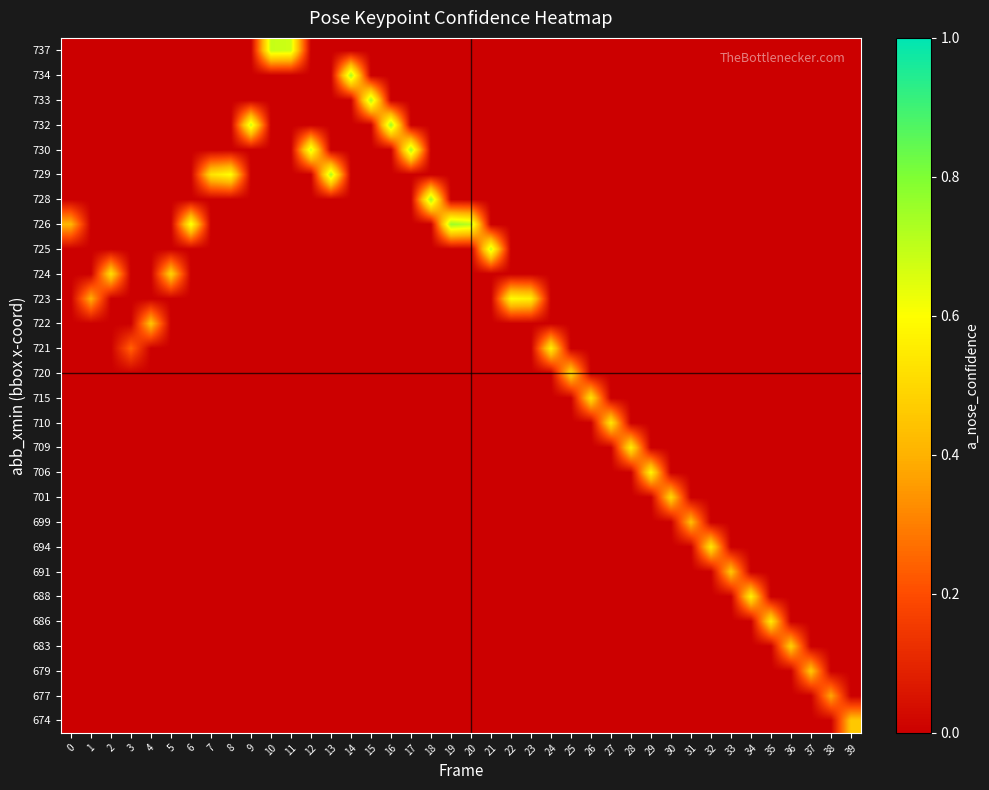

Reading left to right, list all the values displayed in this chart.

row_0: 0=0.0	1=0.0	2=0.0	3=0.0	4=0.0	5=0.0	6=0.0	7=0.0	8=0.0	9=0.0	10=0.0	11=0.0	12=0.0	13=0.0	14=0.0	15=0.0	16=0.0	17=0.0	18=0.0	19=0.0	20=0.0	21=0.0	22=0.0	23=0.0	24=0.0	25=0.0	26=0.0	27=0.0	28=0.0	29=0.0	30=0.0	31=0.0	32=0.0	33=0.0	34=0.0	35=0.0	36=0.0	37=0.0	38=0.0	39=0.5
row_1: 0=0.0	1=0.0	2=0.0	3=0.0	4=0.0	5=0.0	6=0.0	7=0.0	8=0.0	9=0.0	10=0.0	11=0.0	12=0.0	13=0.0	14=0.0	15=0.0	16=0.0	17=0.0	18=0.0	19=0.0	20=0.0	21=0.0	22=0.0	23=0.0	24=0.0	25=0.0	26=0.0	27=0.0	28=0.0	29=0.0	30=0.0	31=0.0	32=0.0	33=0.0	34=0.0	35=0.0	36=0.0	37=0.0	38=0.4	39=0.0
row_2: 0=0.0	1=0.0	2=0.0	3=0.0	4=0.0	5=0.0	6=0.0	7=0.0	8=0.0	9=0.0	10=0.0	11=0.0	12=0.0	13=0.0	14=0.0	15=0.0	16=0.0	17=0.0	18=0.0	19=0.0	20=0.0	21=0.0	22=0.0	23=0.0	24=0.0	25=0.0	26=0.0	27=0.0	28=0.0	29=0.0	30=0.0	31=0.0	32=0.0	33=0.0	34=0.0	35=0.0	36=0.0	37=0.5	38=0.0	39=0.0
row_3: 0=0.0	1=0.0	2=0.0	3=0.0	4=0.0	5=0.0	6=0.0	7=0.0	8=0.0	9=0.0	10=0.0	11=0.0	12=0.0	13=0.0	14=0.0	15=0.0	16=0.0	17=0.0	18=0.0	19=0.0	20=0.0	21=0.0	22=0.0	23=0.0	24=0.0	25=0.0	26=0.0	27=0.0	28=0.0	29=0.0	30=0.0	31=0.0	32=0.0	33=0.0	34=0.0	35=0.0	36=0.5	37=0.0	38=0.0	39=0.0
row_4: 0=0.0	1=0.0	2=0.0	3=0.0	4=0.0	5=0.0	6=0.0	7=0.0	8=0.0	9=0.0	10=0.0	11=0.0	12=0.0	13=0.0	14=0.0	15=0.0	16=0.0	17=0.0	18=0.0	19=0.0	20=0.0	21=0.0	22=0.0	23=0.0	24=0.0	25=0.0	26=0.0	27=0.0	28=0.0	29=0.0	30=0.0	31=0.0	32=0.0	33=0.0	34=0.0	35=0.5	36=0.0	37=0.0	38=0.0	39=0.0
row_5: 0=0.0	1=0.0	2=0.0	3=0.0	4=0.0	5=0.0	6=0.0	7=0.0	8=0.0	9=0.0	10=0.0	11=0.0	12=0.0	13=0.0	14=0.0	15=0.0	16=0.0	17=0.0	18=0.0	19=0.0	20=0.0	21=0.0	22=0.0	23=0.0	24=0.0	25=0.0	26=0.0	27=0.0	28=0.0	29=0.0	30=0.0	31=0.0	32=0.0	33=0.0	34=0.6	35=0.0	36=0.0	37=0.0	38=0.0	39=0.0
row_6: 0=0.0	1=0.0	2=0.0	3=0.0	4=0.0	5=0.0	6=0.0	7=0.0	8=0.0	9=0.0	10=0.0	11=0.0	12=0.0	13=0.0	14=0.0	15=0.0	16=0.0	17=0.0	18=0.0	19=0.0	20=0.0	21=0.0	22=0.0	23=0.0	24=0.0	25=0.0	26=0.0	27=0.0	28=0.0	29=0.0	30=0.0	31=0.0	32=0.0	33=0.5	34=0.0	35=0.0	36=0.0	37=0.0	38=0.0	39=0.0
row_7: 0=0.0	1=0.0	2=0.0	3=0.0	4=0.0	5=0.0	6=0.0	7=0.0	8=0.0	9=0.0	10=0.0	11=0.0	12=0.0	13=0.0	14=0.0	15=0.0	16=0.0	17=0.0	18=0.0	19=0.0	20=0.0	21=0.0	22=0.0	23=0.0	24=0.0	25=0.0	26=0.0	27=0.0	28=0.0	29=0.0	30=0.0	31=0.0	32=0.5	33=0.0	34=0.0	35=0.0	36=0.0	37=0.0	38=0.0	39=0.0
row_8: 0=0.0	1=0.0	2=0.0	3=0.0	4=0.0	5=0.0	6=0.0	7=0.0	8=0.0	9=0.0	10=0.0	11=0.0	12=0.0	13=0.0	14=0.0	15=0.0	16=0.0	17=0.0	18=0.0	19=0.0	20=0.0	21=0.0	22=0.0	23=0.0	24=0.0	25=0.0	26=0.0	27=0.0	28=0.0	29=0.0	30=0.0	31=0.4	32=0.0	33=0.0	34=0.0	35=0.0	36=0.0	37=0.0	38=0.0	39=0.0
row_9: 0=0.0	1=0.0	2=0.0	3=0.0	4=0.0	5=0.0	6=0.0	7=0.0	8=0.0	9=0.0	10=0.0	11=0.0	12=0.0	13=0.0	14=0.0	15=0.0	16=0.0	17=0.0	18=0.0	19=0.0	20=0.0	21=0.0	22=0.0	23=0.0	24=0.0	25=0.0	26=0.0	27=0.0	28=0.0	29=0.0	30=0.5	31=0.0	32=0.0	33=0.0	34=0.0	35=0.0	36=0.0	37=0.0	38=0.0	39=0.0
row_10: 0=0.0	1=0.0	2=0.0	3=0.0	4=0.0	5=0.0	6=0.0	7=0.0	8=0.0	9=0.0	10=0.0	11=0.0	12=0.0	13=0.0	14=0.0	15=0.0	16=0.0	17=0.0	18=0.0	19=0.0	20=0.0	21=0.0	22=0.0	23=0.0	24=0.0	25=0.0	26=0.0	27=0.0	28=0.0	29=0.6	30=0.0	31=0.0	32=0.0	33=0.0	34=0.0	35=0.0	36=0.0	37=0.0	38=0.0	39=0.0
row_11: 0=0.0	1=0.0	2=0.0	3=0.0	4=0.0	5=0.0	6=0.0	7=0.0	8=0.0	9=0.0	10=0.0	11=0.0	12=0.0	13=0.0	14=0.0	15=0.0	16=0.0	17=0.0	18=0.0	19=0.0	20=0.0	21=0.0	22=0.0	23=0.0	24=0.0	25=0.0	26=0.0	27=0.0	28=0.6	29=0.0	30=0.0	31=0.0	32=0.0	33=0.0	34=0.0	35=0.0	36=0.0	37=0.0	38=0.0	39=0.0
row_12: 0=0.0	1=0.0	2=0.0	3=0.0	4=0.0	5=0.0	6=0.0	7=0.0	8=0.0	9=0.0	10=0.0	11=0.0	12=0.0	13=0.0	14=0.0	15=0.0	16=0.0	17=0.0	18=0.0	19=0.0	20=0.0	21=0.0	22=0.0	23=0.0	24=0.0	25=0.0	26=0.0	27=0.5	28=0.0	29=0.0	30=0.0	31=0.0	32=0.0	33=0.0	34=0.0	35=0.0	36=0.0	37=0.0	38=0.0	39=0.0
row_13: 0=0.0	1=0.0	2=0.0	3=0.0	4=0.0	5=0.0	6=0.0	7=0.0	8=0.0	9=0.0	10=0.0	11=0.0	12=0.0	13=0.0	14=0.0	15=0.0	16=0.0	17=0.0	18=0.0	19=0.0	20=0.0	21=0.0	22=0.0	23=0.0	24=0.0	25=0.0	26=0.5	27=0.0	28=0.0	29=0.0	30=0.0	31=0.0	32=0.0	33=0.0	34=0.0	35=0.0	36=0.0	37=0.0	38=0.0	39=0.0
row_14: 0=0.0	1=0.0	2=0.0	3=0.0	4=0.0	5=0.0	6=0.0	7=0.0	8=0.0	9=0.0	10=0.0	11=0.0	12=0.0	13=0.0	14=0.0	15=0.0	16=0.0	17=0.0	18=0.0	19=0.0	20=0.0	21=0.0	22=0.0	23=0.0	24=0.0	25=0.5	26=0.0	27=0.0	28=0.0	29=0.0	30=0.0	31=0.0	32=0.0	33=0.0	34=0.0	35=0.0	36=0.0	37=0.0	38=0.0	39=0.0
row_15: 0=0.0	1=0.0	2=0.0	3=0.2	4=0.0	5=0.0	6=0.0	7=0.0	8=0.0	9=0.0	10=0.0	11=0.0	12=0.0	13=0.0	14=0.0	15=0.0	16=0.0	17=0.0	18=0.0	19=0.0	20=0.0	21=0.0	22=0.0	23=0.0	24=0.6	25=0.0	26=0.0	27=0.0	28=0.0	29=0.0	30=0.0	31=0.0	32=0.0	33=0.0	34=0.0	35=0.0	36=0.0	37=0.0	38=0.0	39=0.0
row_16: 0=0.0	1=0.0	2=0.0	3=0.0	4=0.5	5=0.0	6=0.0	7=0.0	8=0.0	9=0.0	10=0.0	11=0.0	12=0.0	13=0.0	14=0.0	15=0.0	16=0.0	17=0.0	18=0.0	19=0.0	20=0.0	21=0.0	22=0.0	23=0.0	24=0.0	25=0.0	26=0.0	27=0.0	28=0.0	29=0.0	30=0.0	31=0.0	32=0.0	33=0.0	34=0.0	35=0.0	36=0.0	37=0.0	38=0.0	39=0.0
row_17: 0=0.0	1=0.4	2=0.0	3=0.0	4=0.0	5=0.0	6=0.0	7=0.0	8=0.0	9=0.0	10=0.0	11=0.0	12=0.0	13=0.0	14=0.0	15=0.0	16=0.0	17=0.0	18=0.0	19=0.0	20=0.0	21=0.0	22=0.6	23=0.6	24=0.0	25=0.0	26=0.0	27=0.0	28=0.0	29=0.0	30=0.0	31=0.0	32=0.0	33=0.0	34=0.0	35=0.0	36=0.0	37=0.0	38=0.0	39=0.0
row_18: 0=0.0	1=0.0	2=0.5	3=0.0	4=0.0	5=0.5	6=0.0	7=0.0	8=0.0	9=0.0	10=0.0	11=0.0	12=0.0	13=0.0	14=0.0	15=0.0	16=0.0	17=0.0	18=0.0	19=0.0	20=0.0	21=0.0	22=0.0	23=0.0	24=0.0	25=0.0	26=0.0	27=0.0	28=0.0	29=0.0	30=0.0	31=0.0	32=0.0	33=0.0	34=0.0	35=0.0	36=0.0	37=0.0	38=0.0	39=0.0
row_19: 0=0.0	1=0.0	2=0.0	3=0.0	4=0.0	5=0.0	6=0.0	7=0.0	8=0.0	9=0.0	10=0.0	11=0.0	12=0.0	13=0.0	14=0.0	15=0.0	16=0.0	17=0.0	18=0.0	19=0.0	20=0.0	21=0.7	22=0.0	23=0.0	24=0.0	25=0.0	26=0.0	27=0.0	28=0.0	29=0.0	30=0.0	31=0.0	32=0.0	33=0.0	34=0.0	35=0.0	36=0.0	37=0.0	38=0.0	39=0.0
row_20: 0=0.4	1=0.0	2=0.0	3=0.0	4=0.0	5=0.0	6=0.6	7=0.0	8=0.0	9=0.0	10=0.0	11=0.0	12=0.0	13=0.0	14=0.0	15=0.0	16=0.0	17=0.0	18=0.0	19=0.8	20=0.7	21=0.0	22=0.0	23=0.0	24=0.0	25=0.0	26=0.0	27=0.0	28=0.0	29=0.0	30=0.0	31=0.0	32=0.0	33=0.0	34=0.0	35=0.0	36=0.0	37=0.0	38=0.0	39=0.0
row_21: 0=0.0	1=0.0	2=0.0	3=0.0	4=0.0	5=0.0	6=0.0	7=0.0	8=0.0	9=0.0	10=0.0	11=0.0	12=0.0	13=0.0	14=0.0	15=0.0	16=0.0	17=0.0	18=0.8	19=0.0	20=0.0	21=0.0	22=0.0	23=0.0	24=0.0	25=0.0	26=0.0	27=0.0	28=0.0	29=0.0	30=0.0	31=0.0	32=0.0	33=0.0	34=0.0	35=0.0	36=0.0	37=0.0	38=0.0	39=0.0
row_22: 0=0.0	1=0.0	2=0.0	3=0.0	4=0.0	5=0.0	6=0.0	7=0.5	8=0.6	9=0.0	10=0.0	11=0.0	12=0.0	13=0.7	14=0.0	15=0.0	16=0.0	17=0.0	18=0.0	19=0.0	20=0.0	21=0.0	22=0.0	23=0.0	24=0.0	25=0.0	26=0.0	27=0.0	28=0.0	29=0.0	30=0.0	31=0.0	32=0.0	33=0.0	34=0.0	35=0.0	36=0.0	37=0.0	38=0.0	39=0.0
row_23: 0=0.0	1=0.0	2=0.0	3=0.0	4=0.0	5=0.0	6=0.0	7=0.0	8=0.0	9=0.0	10=0.0	11=0.0	12=0.7	13=0.0	14=0.0	15=0.0	16=0.0	17=0.7	18=0.0	19=0.0	20=0.0	21=0.0	22=0.0	23=0.0	24=0.0	25=0.0	26=0.0	27=0.0	28=0.0	29=0.0	30=0.0	31=0.0	32=0.0	33=0.0	34=0.0	35=0.0	36=0.0	37=0.0	38=0.0	39=0.0
row_24: 0=0.0	1=0.0	2=0.0	3=0.0	4=0.0	5=0.0	6=0.0	7=0.0	8=0.0	9=0.7	10=0.0	11=0.0	12=0.0	13=0.0	14=0.0	15=0.0	16=0.8	17=0.0	18=0.0	19=0.0	20=0.0	21=0.0	22=0.0	23=0.0	24=0.0	25=0.0	26=0.0	27=0.0	28=0.0	29=0.0	30=0.0	31=0.0	32=0.0	33=0.0	34=0.0	35=0.0	36=0.0	37=0.0	38=0.0	39=0.0
row_25: 0=0.0	1=0.0	2=0.0	3=0.0	4=0.0	5=0.0	6=0.0	7=0.0	8=0.0	9=0.0	10=0.0	11=0.0	12=0.0	13=0.0	14=0.0	15=0.7	16=0.0	17=0.0	18=0.0	19=0.0	20=0.0	21=0.0	22=0.0	23=0.0	24=0.0	25=0.0	26=0.0	27=0.0	28=0.0	29=0.0	30=0.0	31=0.0	32=0.0	33=0.0	34=0.0	35=0.0	36=0.0	37=0.0	38=0.0	39=0.0
row_26: 0=0.0	1=0.0	2=0.0	3=0.0	4=0.0	5=0.0	6=0.0	7=0.0	8=0.0	9=0.0	10=0.0	11=0.0	12=0.0	13=0.0	14=0.7	15=0.0	16=0.0	17=0.0	18=0.0	19=0.0	20=0.0	21=0.0	22=0.0	23=0.0	24=0.0	25=0.0	26=0.0	27=0.0	28=0.0	29=0.0	30=0.0	31=0.0	32=0.0	33=0.0	34=0.0	35=0.0	36=0.0	37=0.0	38=0.0	39=0.0
row_27: 0=0.0	1=0.0	2=0.0	3=0.0	4=0.0	5=0.0	6=0.0	7=0.0	8=0.0	9=0.0	10=0.7	11=0.7	12=0.0	13=0.0	14=0.0	15=0.0	16=0.0	17=0.0	18=0.0	19=0.0	20=0.0	21=0.0	22=0.0	23=0.0	24=0.0	25=0.0	26=0.0	27=0.0	28=0.0	29=0.0	30=0.0	31=0.0	32=0.0	33=0.0	34=0.0	35=0.0	36=0.0	37=0.0	38=0.0	39=0.0